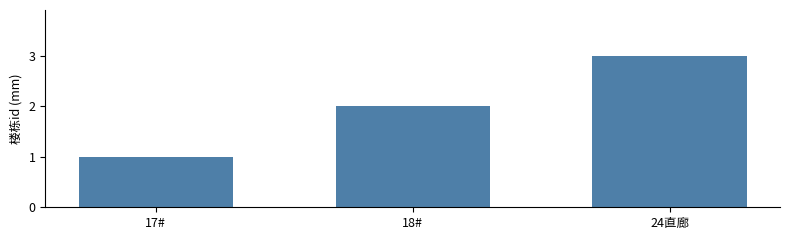

What is the label of the 2nd bar from the left?

18#